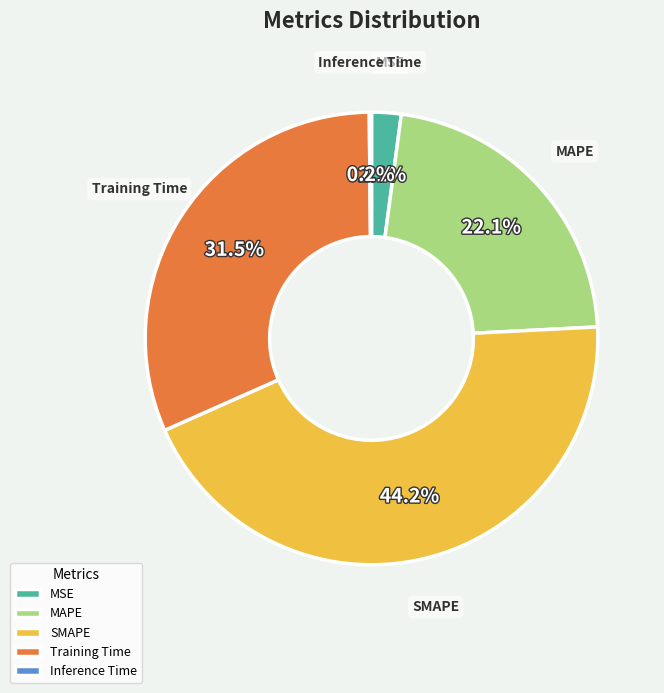

Do SMAPE and MSE together represent more than half of the pie?

No